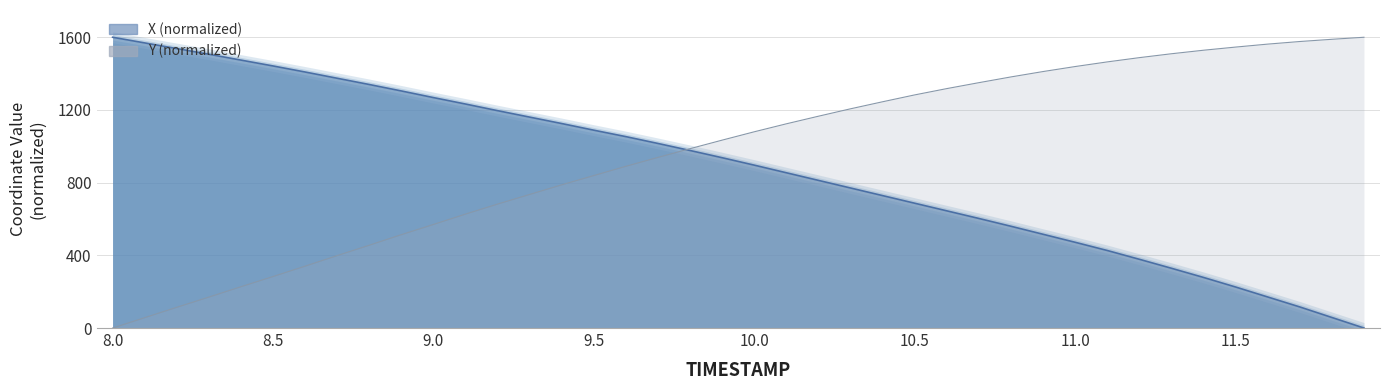

At which label is Y closest to 800?

9.4